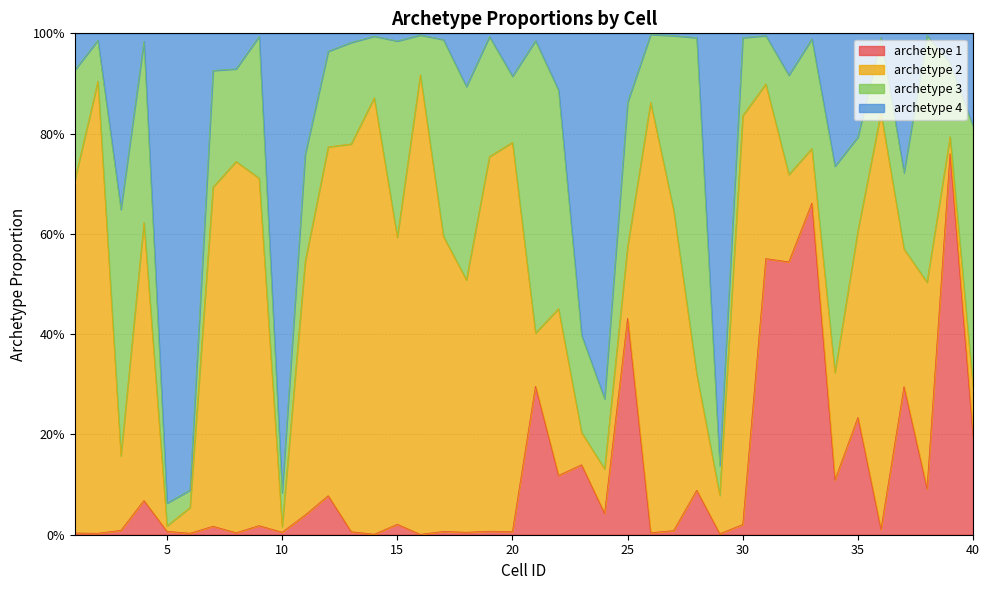

Does the chart have visible grid lines?

Yes